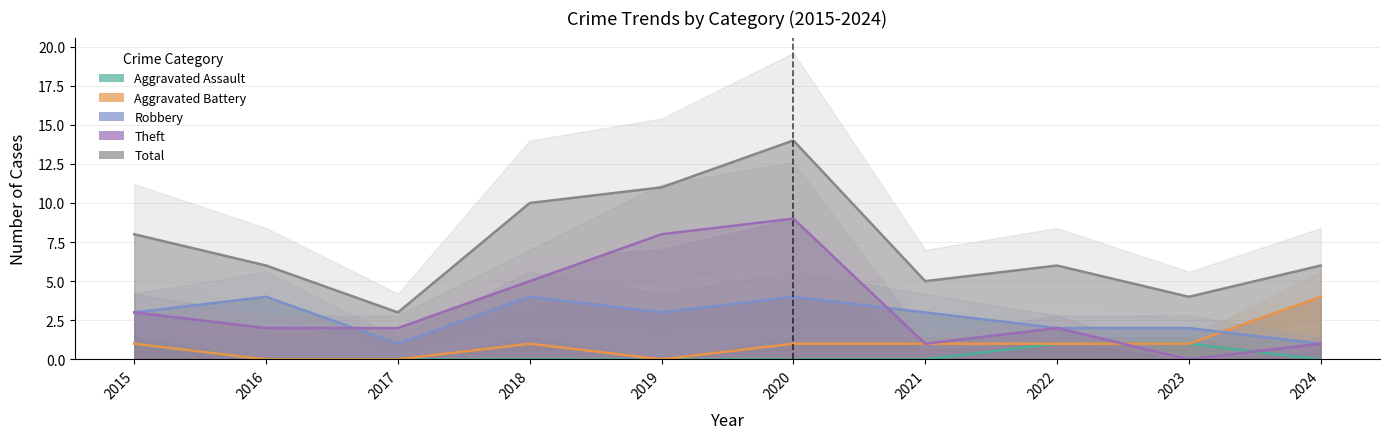

What is the total value across all series at 2024?

12